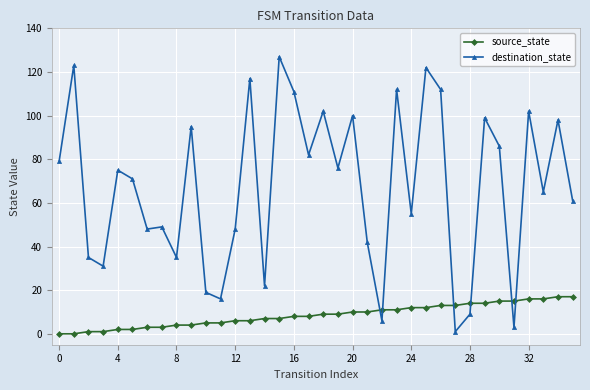

Which series ends up on top after the final intersection of source_state and destination_state?

destination_state